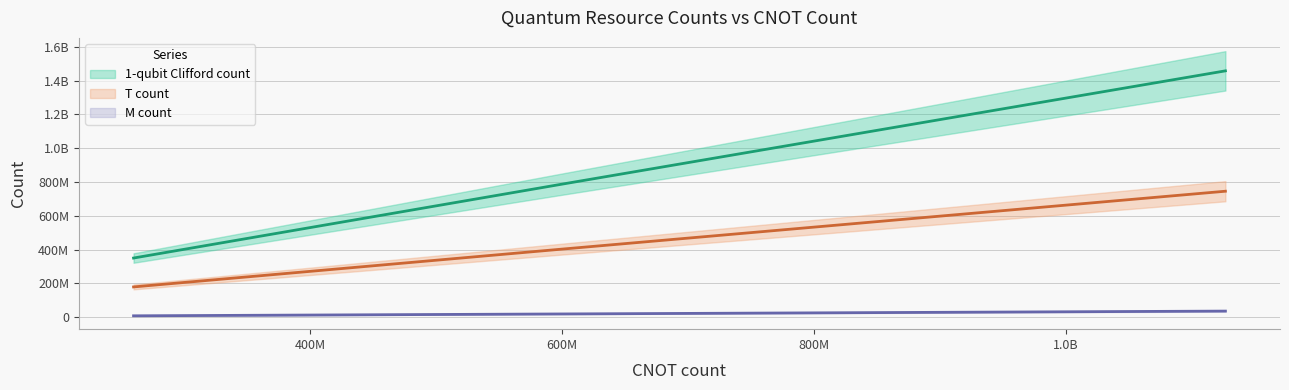

Reading left to right, transcribe all the data shown in this chart.

1-qubit Clifford count: 350427213	789643362	1457358332
T count: 179587526	404344824	745527229
M count: 8807827	19855818	36667097